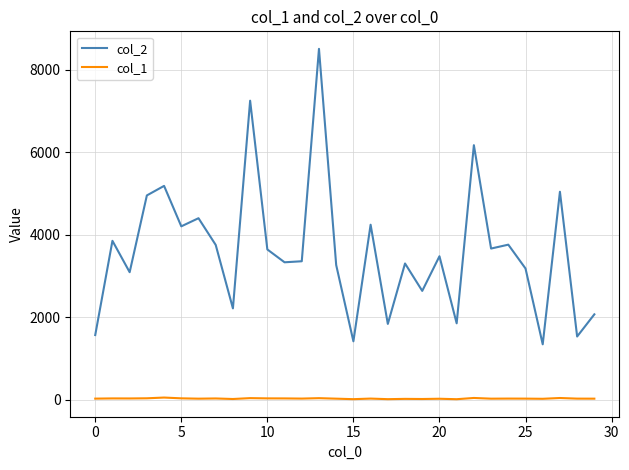

Which series has the largest total across all categories?

col_2